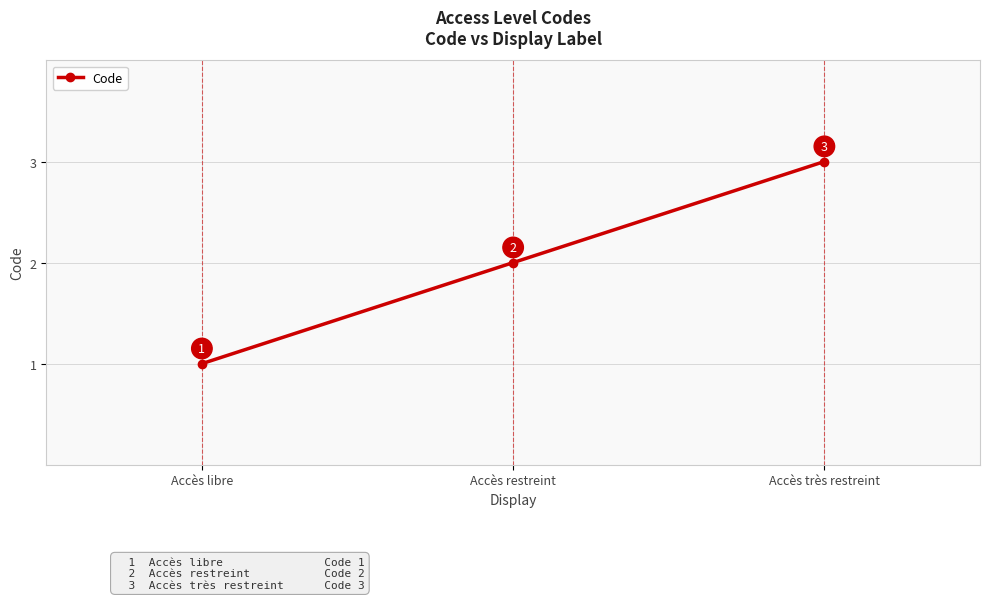

Reading left to right, list all the values displayed in this chart.

Accès libre=1	Accès restreint=2	Accès très restreint=3